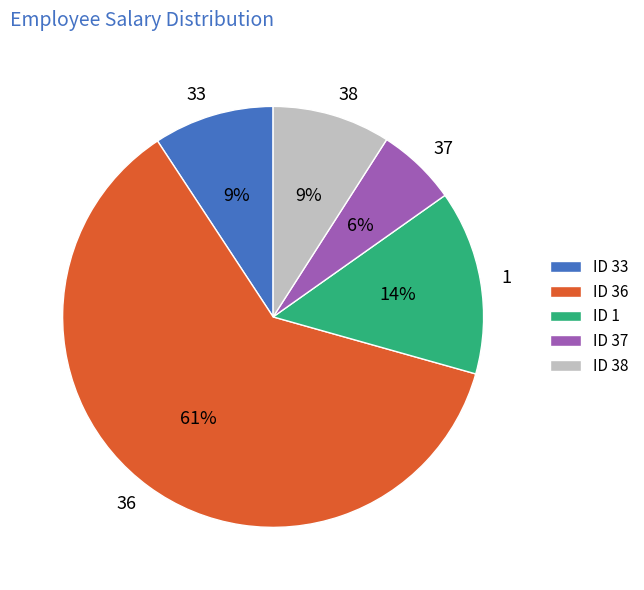

Is it true that 38 is 22% of the pie?

False